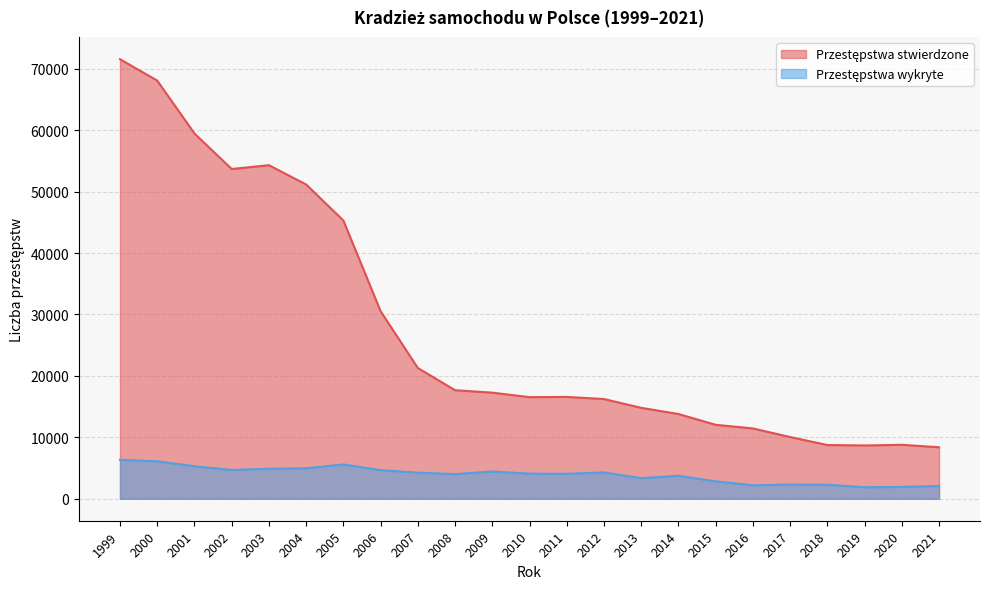

What is the value of the Przestępstwa wykryte point at the 3rd from the left?

5294